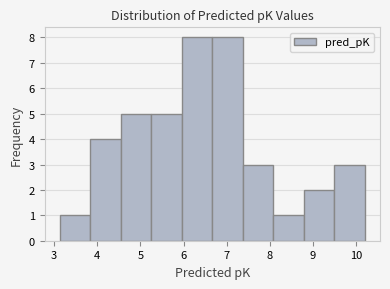

Reading left to right, transcribe this chart: for each bar, give the range it covers on the x-axis and its height. Neither the bar edges nor the heights are printed on the chart, so give them approximately, as read against the axes.

3.1 to 3.8: 1
3.8 to 4.5: 4
4.5 to 5.3: 5
5.3 to 6.0: 5
6.0 to 6.7: 8
6.7 to 7.4: 8
7.4 to 8.1: 3
8.1 to 8.8: 1
8.8 to 9.5: 2
9.5 to 10.2: 3